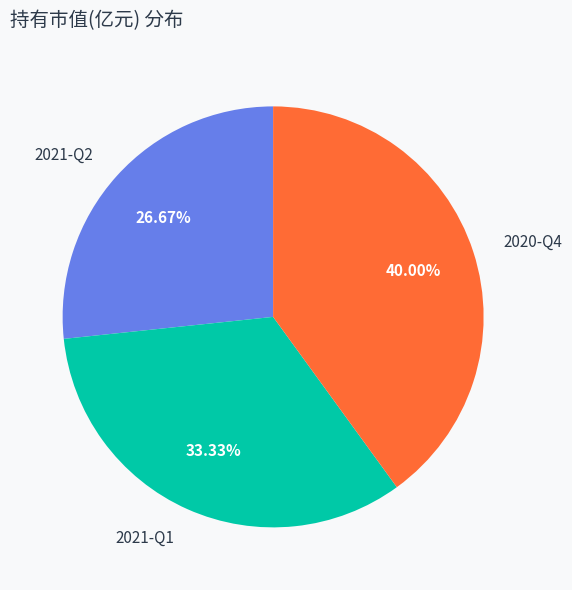

What is the smallest slice in the pie chart?

2021-Q2